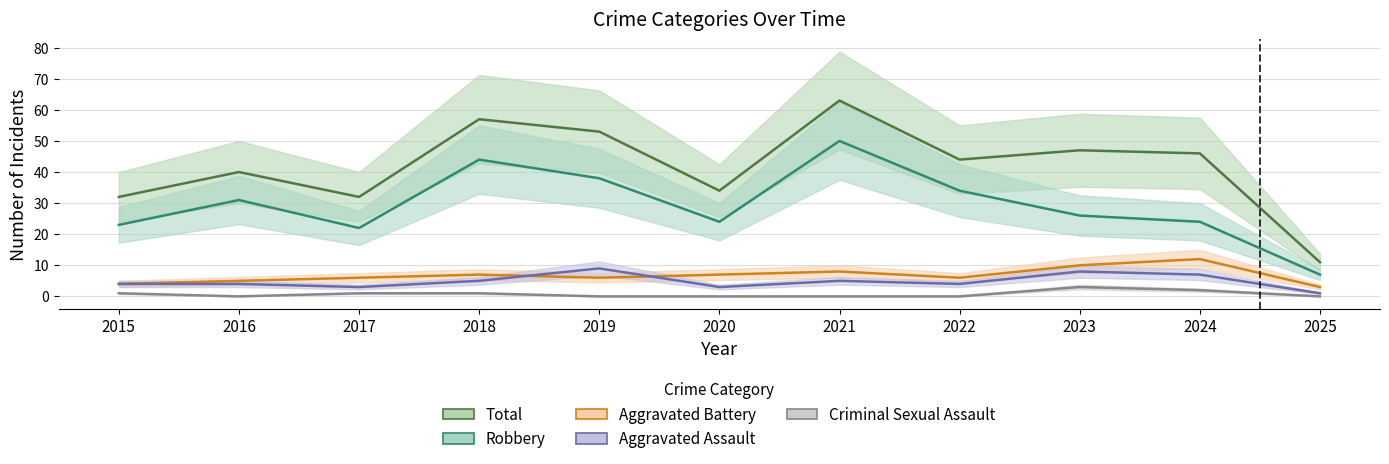

Is it true that Aggravated Assault equals 3 at 2020?

True